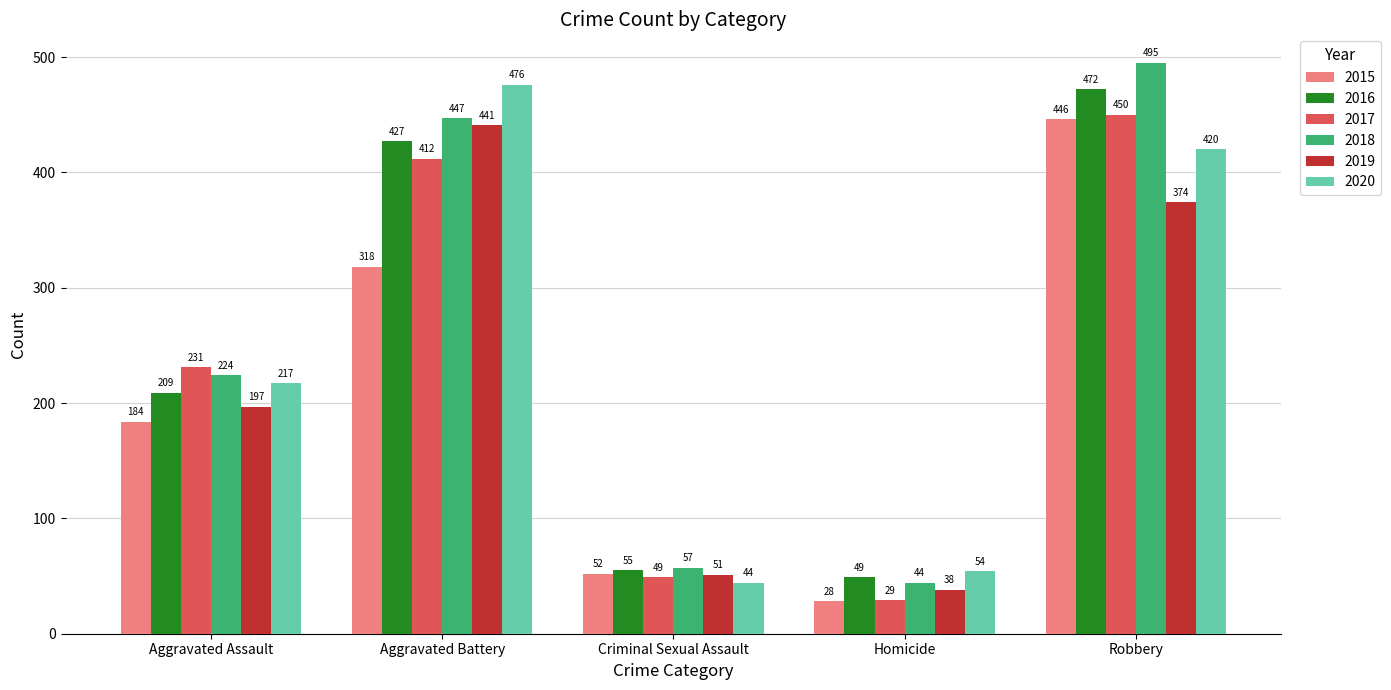

Reading left to right, what are all the values shown in this chart?

2015: Aggravated Assault=184	Aggravated Battery=318	Criminal Sexual Assault=52	Homicide=28	Robbery=446
2016: Aggravated Assault=209	Aggravated Battery=427	Criminal Sexual Assault=55	Homicide=49	Robbery=472
2017: Aggravated Assault=231	Aggravated Battery=412	Criminal Sexual Assault=49	Homicide=29	Robbery=450
2018: Aggravated Assault=224	Aggravated Battery=447	Criminal Sexual Assault=57	Homicide=44	Robbery=495
2019: Aggravated Assault=197	Aggravated Battery=441	Criminal Sexual Assault=51	Homicide=38	Robbery=374
2020: Aggravated Assault=217	Aggravated Battery=476	Criminal Sexual Assault=44	Homicide=54	Robbery=420